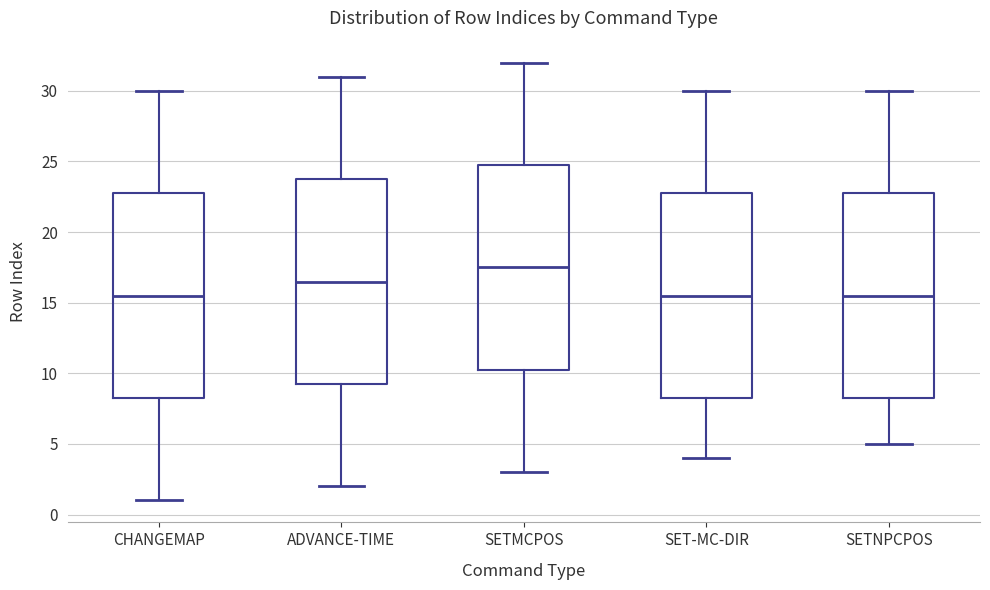

Where is the upper edge of the box for SETMCPOS on the y-axis? The values are not printed on the chart, so give them approximately, as read against the axis.

25.0